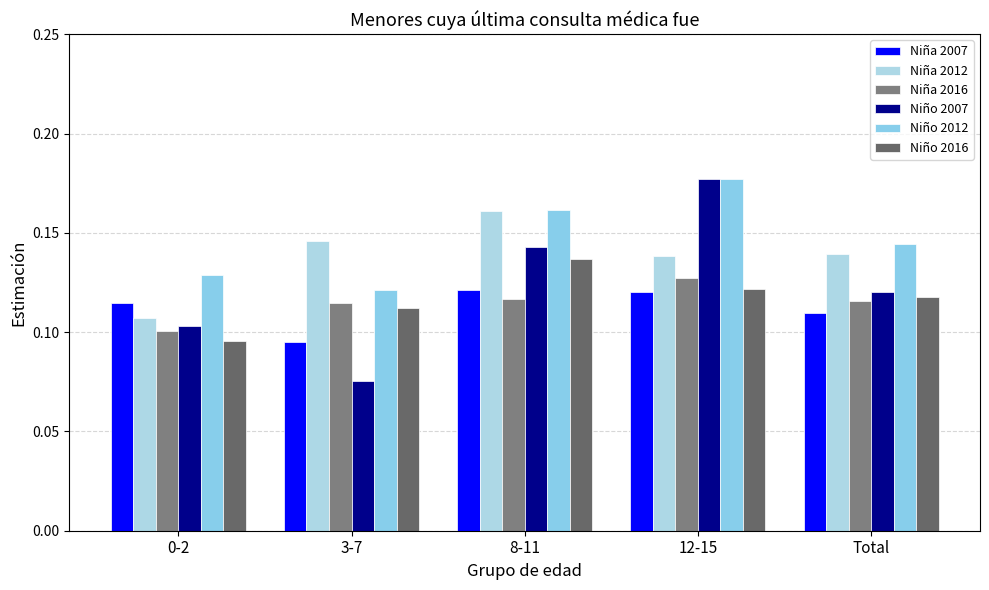

At which category does the chart reach its peak across all series?

12-15